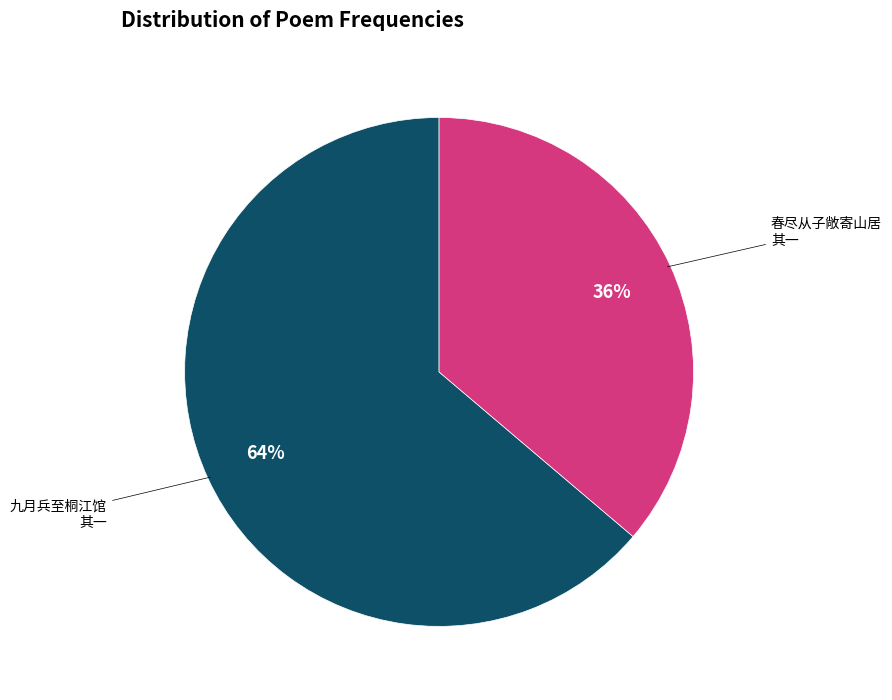

Does any single category account for the majority?

Yes